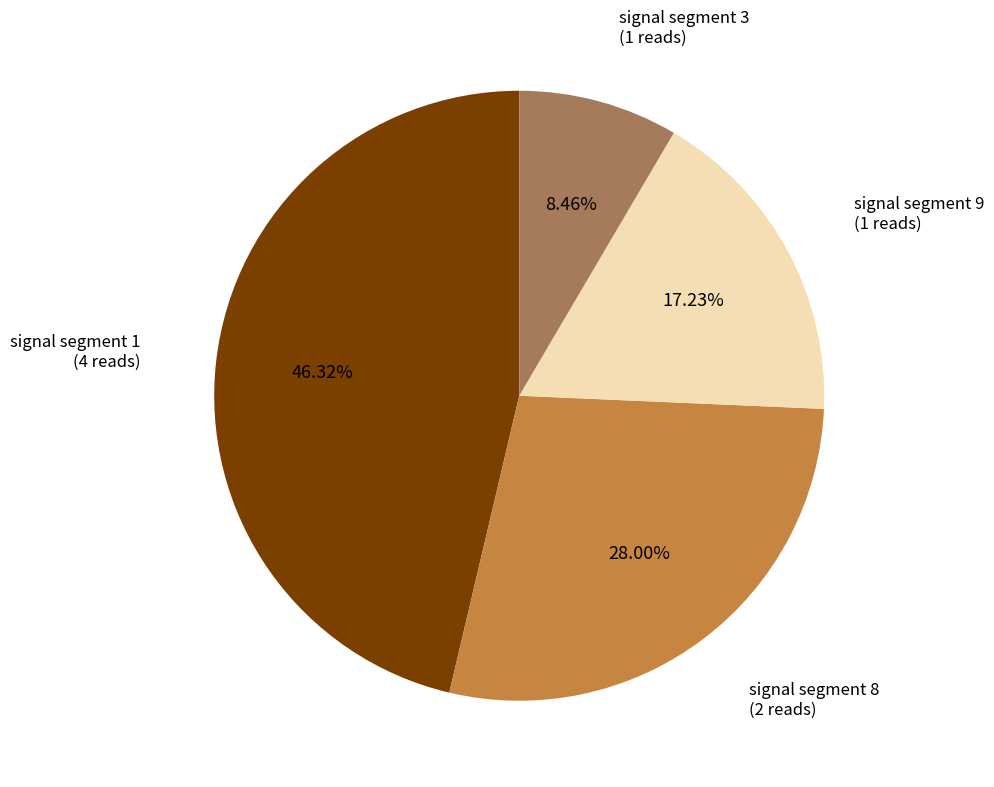

To the nearest percent, what is the difference between the largest and smallest slice percentages?

38%